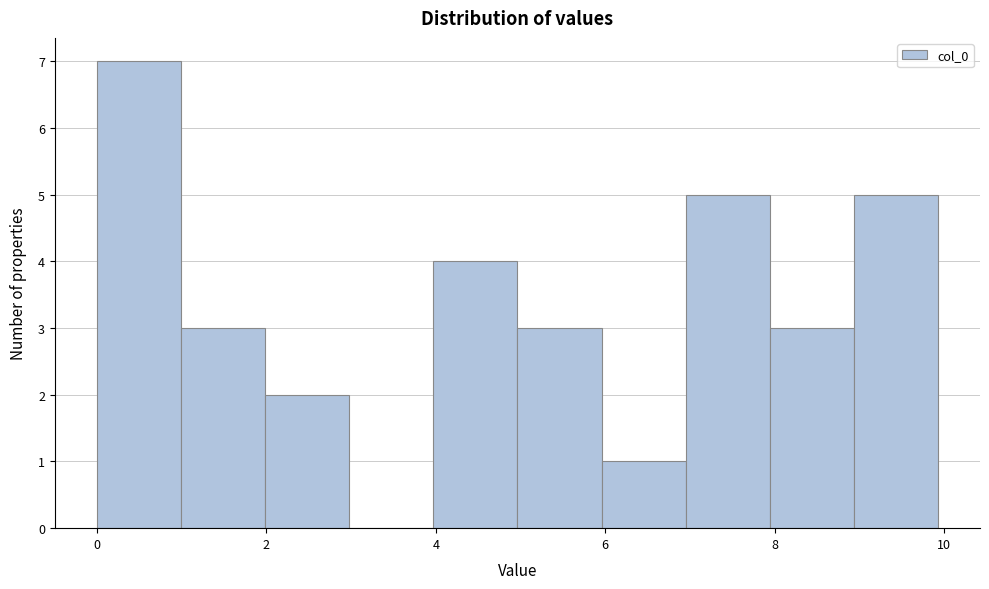

What is the height of the bar covering 5 to 6 on the x-axis? Neither the bar edges nor the heights are printed on the chart, so give them approximately, as read against the axes.

3